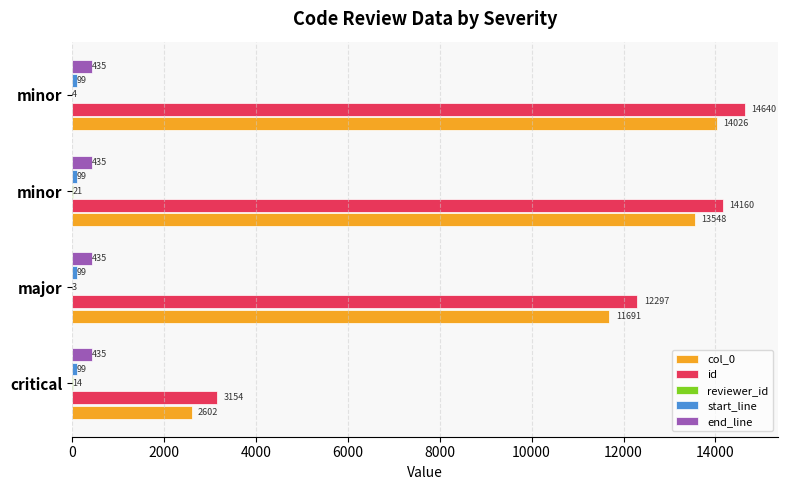

Count the number of categories in the chart.

4